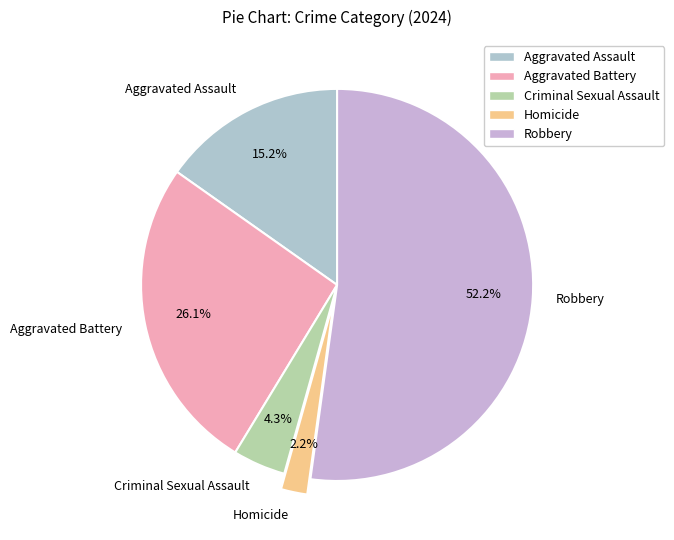

Does any single category account for the majority?

Yes